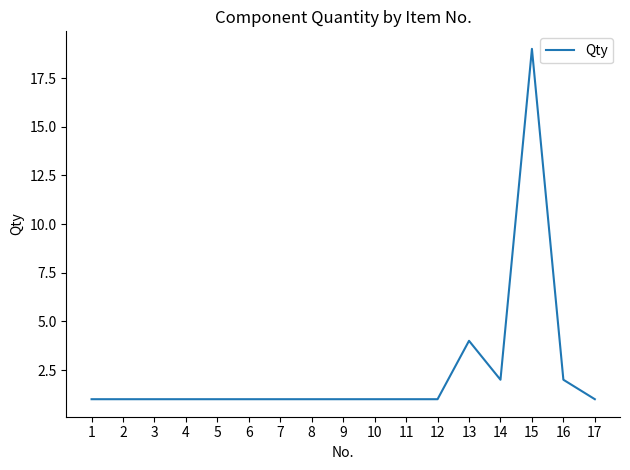

Count the number of data series in this chart.

1